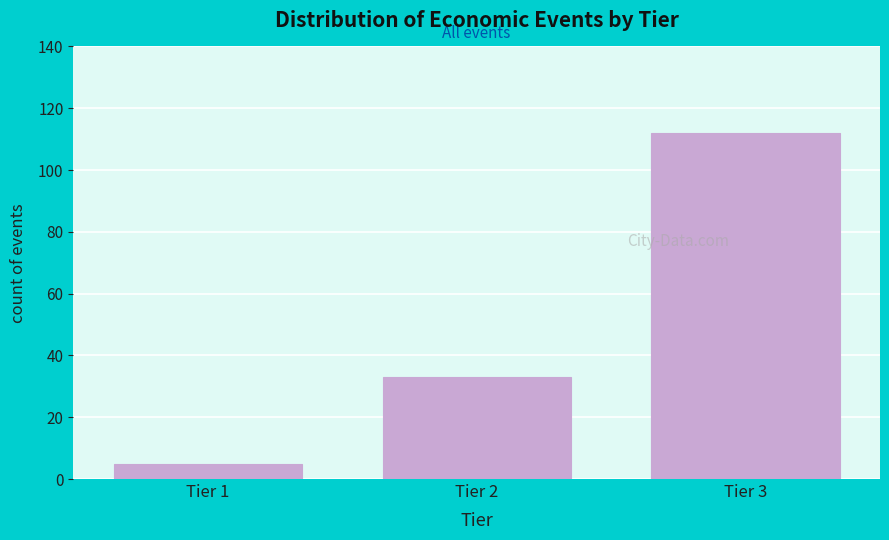

Reading left to right, what are all the values shown in this chart?

Tier 1=5	Tier 2=33	Tier 3=112